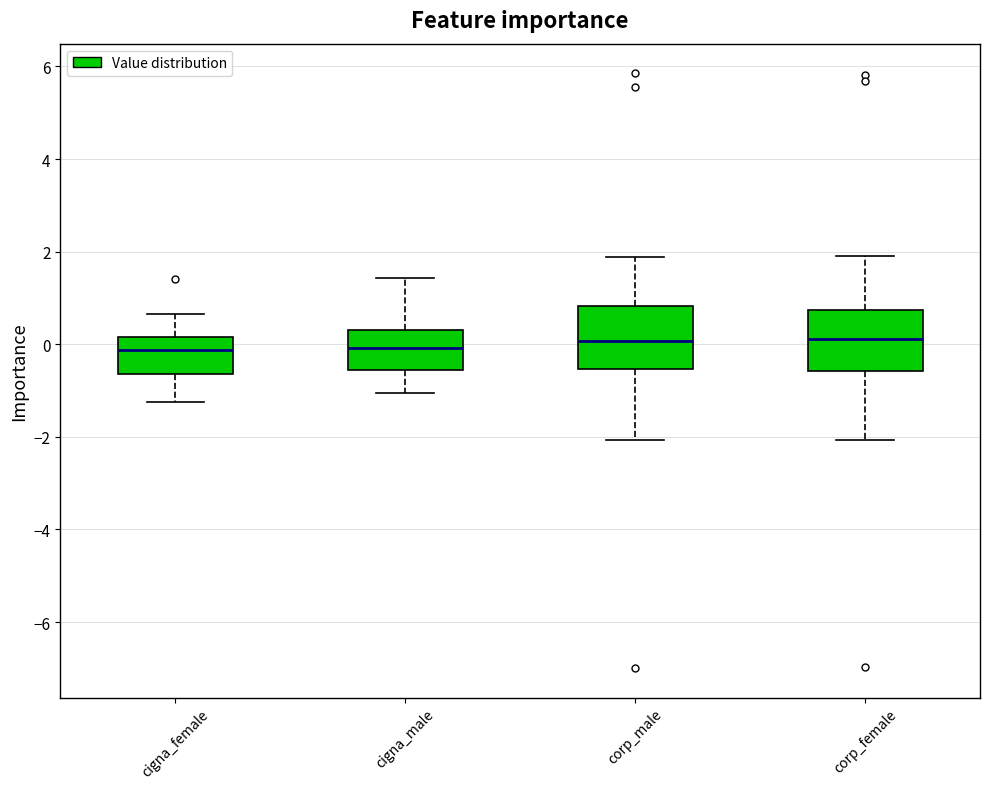

Reading left to right, read every box against the y-axis: the position of its median line, the range the box covers, and the ends of its whiskers. The values are not printed on the chart, so give them approximately, as read against the axis.

cigna_female: median -0.2, box -0.6 to 0.2, whiskers -1.2 to 0.6
cigna_male: median 0.0, box -0.6 to 0.4, whiskers -1.0 to 1.4
corp_male: median 0.0, box -0.6 to 0.8, whiskers -2.0 to 1.8
corp_female: median 0.2, box -0.6 to 0.8, whiskers -2.0 to 1.8